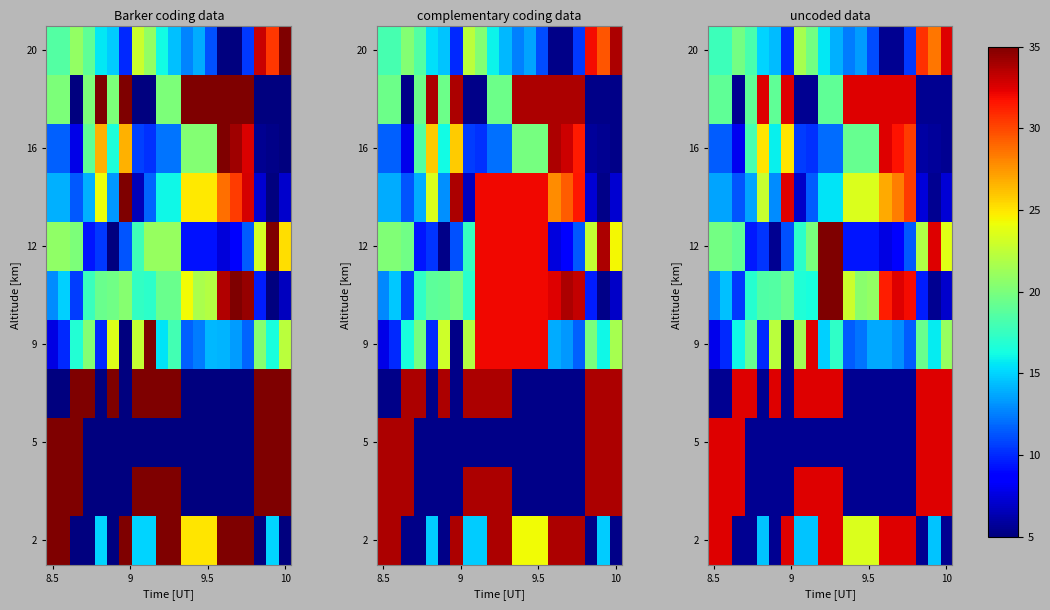

Count the number of data series in this chart.

11